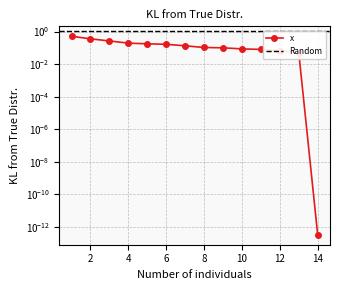

What is the maximum value shown in the chart?

0.5